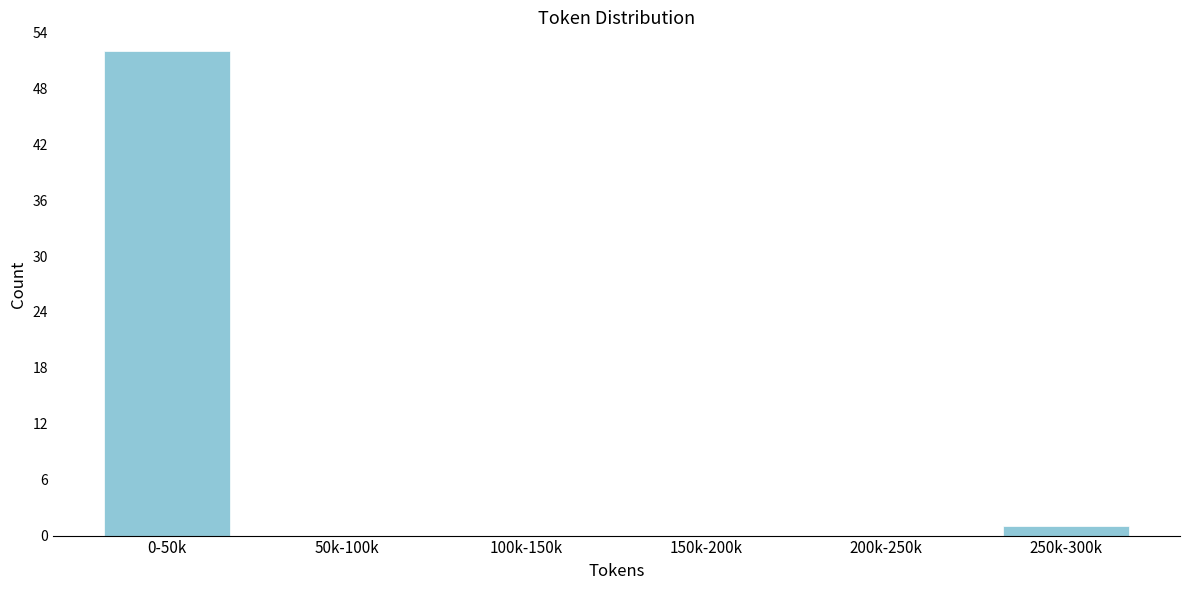

Reading right to left, extract all data points from this chart.

250k-300k=1	200k-250k=0	150k-200k=0	100k-150k=0	50k-100k=0	0-50k=52